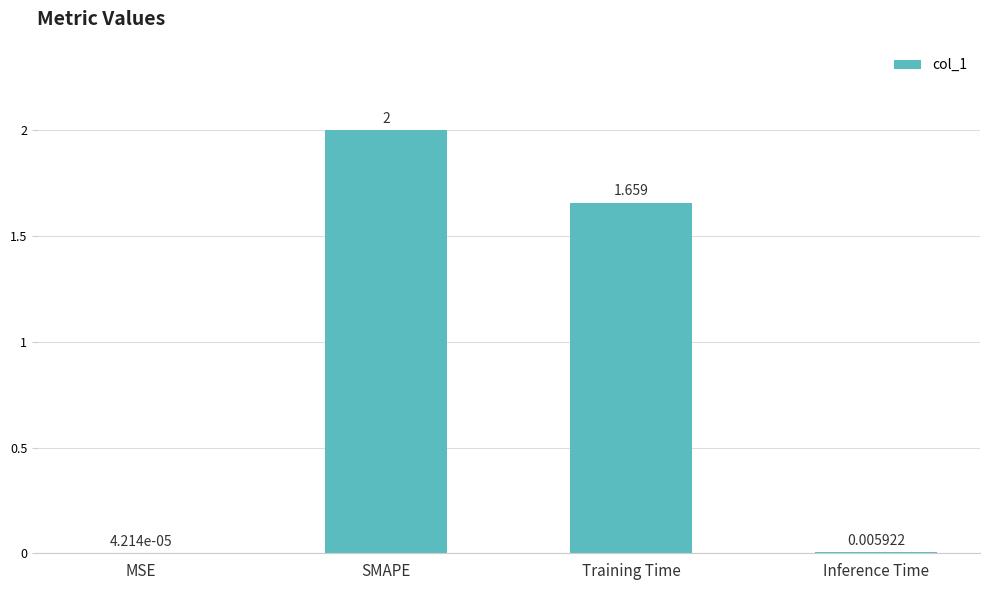

Which has a higher value, SMAPE or MSE?

SMAPE